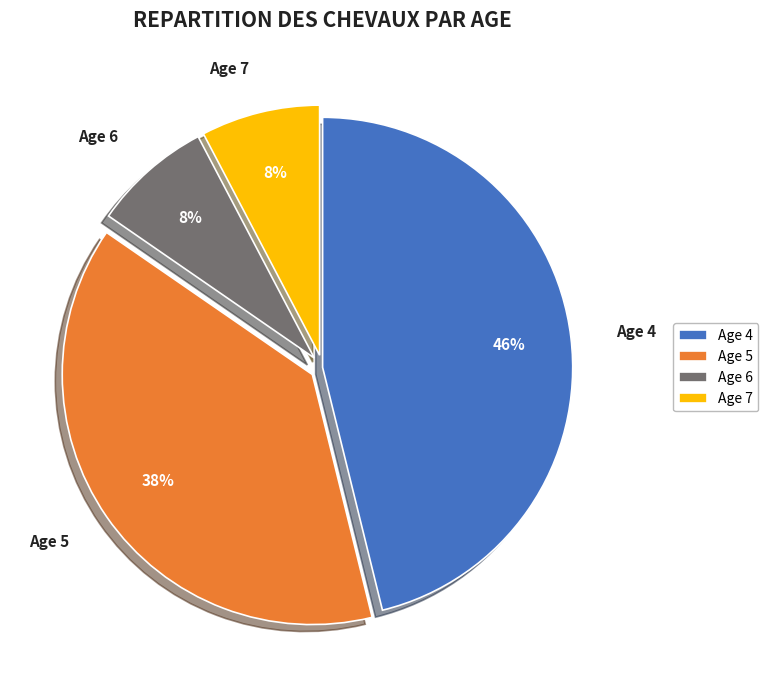

To the nearest percent, what is the difference between the largest and smallest slice percentages?

38%